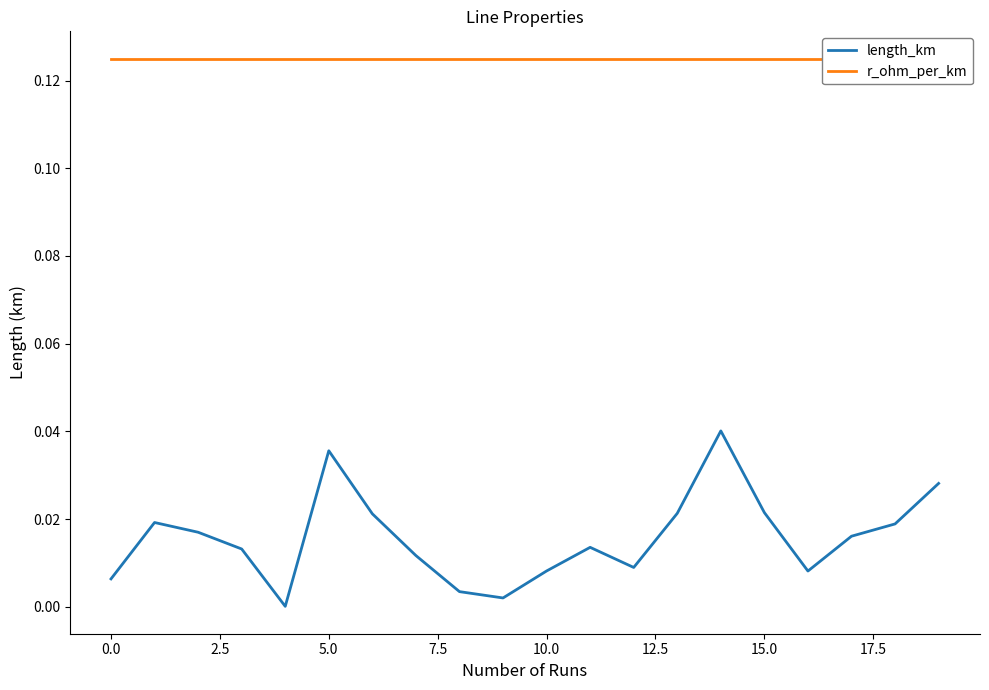

The value of length_km at 12.5 is 0.0. True or false?

False